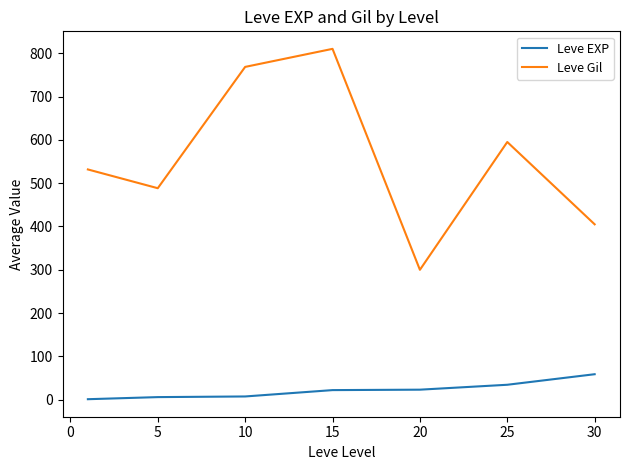

What is the greatest value displayed?

810.0